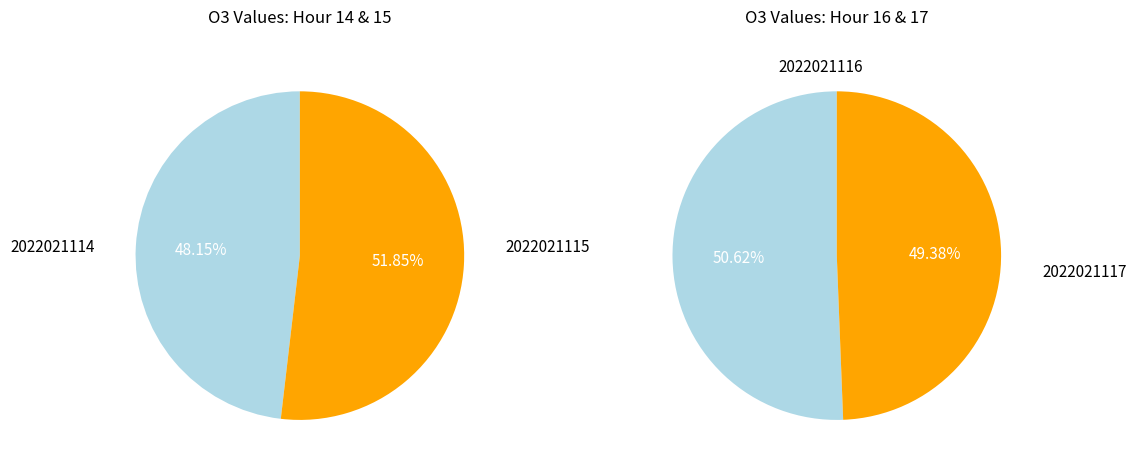

To the nearest percent, what is the difference between the 2022021117 and 2022021116 slice percentages?

1%